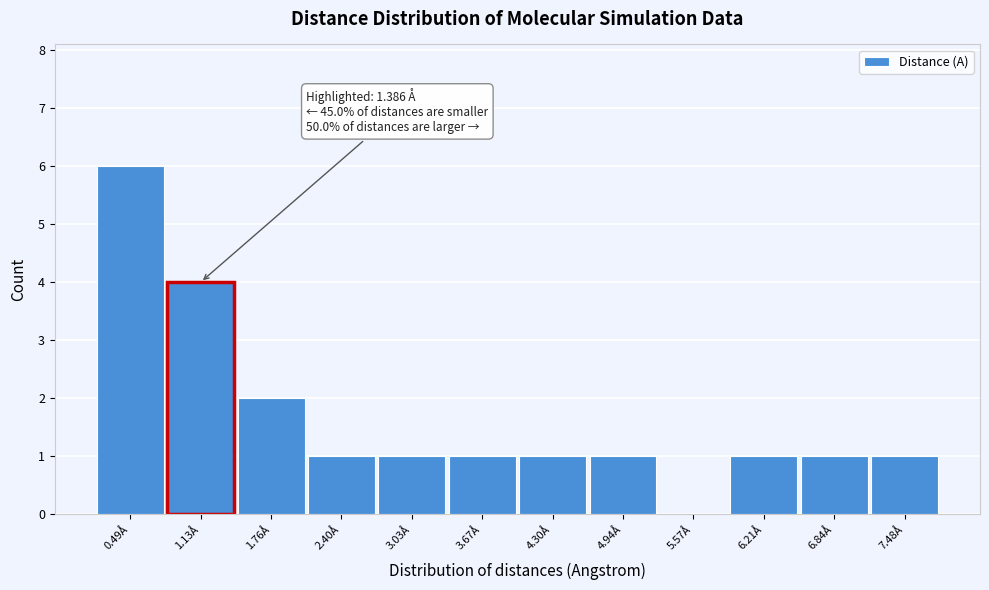

Which range on the x-axis has the tallest bar?

0.2 to 0.8